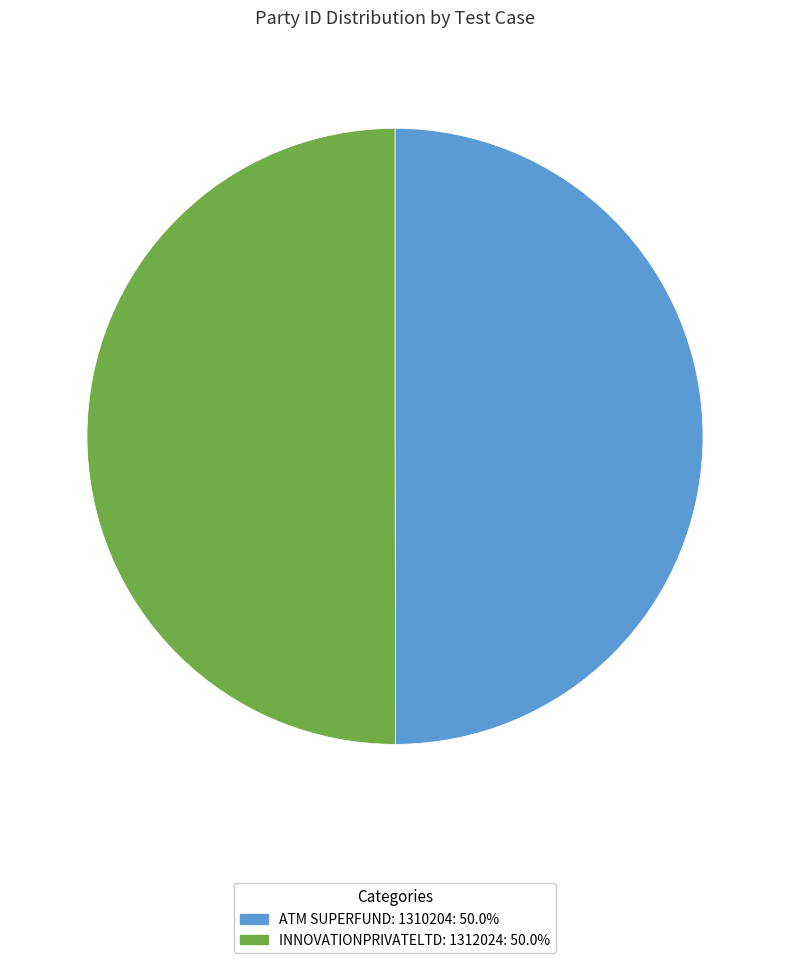

How many slices are in this pie chart?

2